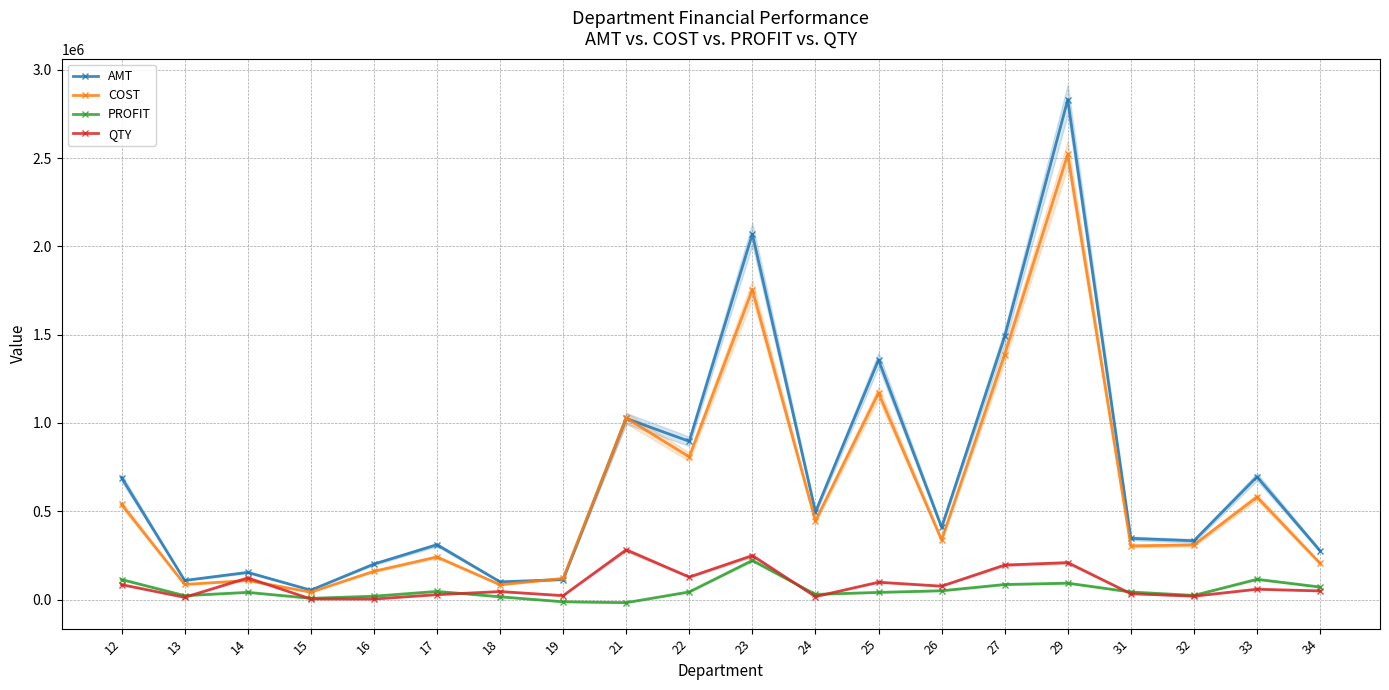

Reading right to left, what are all the values shown in this chart?

AMT: 275832.0	695094.9	332808.2	346348.9	2830725.8	1489514.0	409264.7	1357186.8	495880.2	2069730.9	895967.0	1025184.3	113300.5	100291.7	310444.4	200993.2	53308.6	153916.3	108183.8	689845.6
COST: 204870.2	580411.7	309229.8	303572.5	2521591.0	1386957.4	337315.3	1169613.0	445065.2	1755277.0	807675.5	1028131.2	119592.3	83877.6	241097.5	160069.5	41821.3	107903.5	85751.6	538767.0
PROFIT: 70957.4	114676.1	23566.2	42774.9	92859.4	85153.2	49805.5	40524.5	29274.4	221533.3	43217.4	-17418.2	-12665.4	15673.9	46133.5	18988.6	7090.0	40734.3	22183.3	113337.6
QTY: 48972.0	58590.5	19049.7	33108.9	209075.0	195360.1	75914.0	98180.0	16739.0	248879.8	127458.1	281465.0	22136.0	45339.0	27826.0	3071.0	3476.0	122482.0	12650.0	84517.0